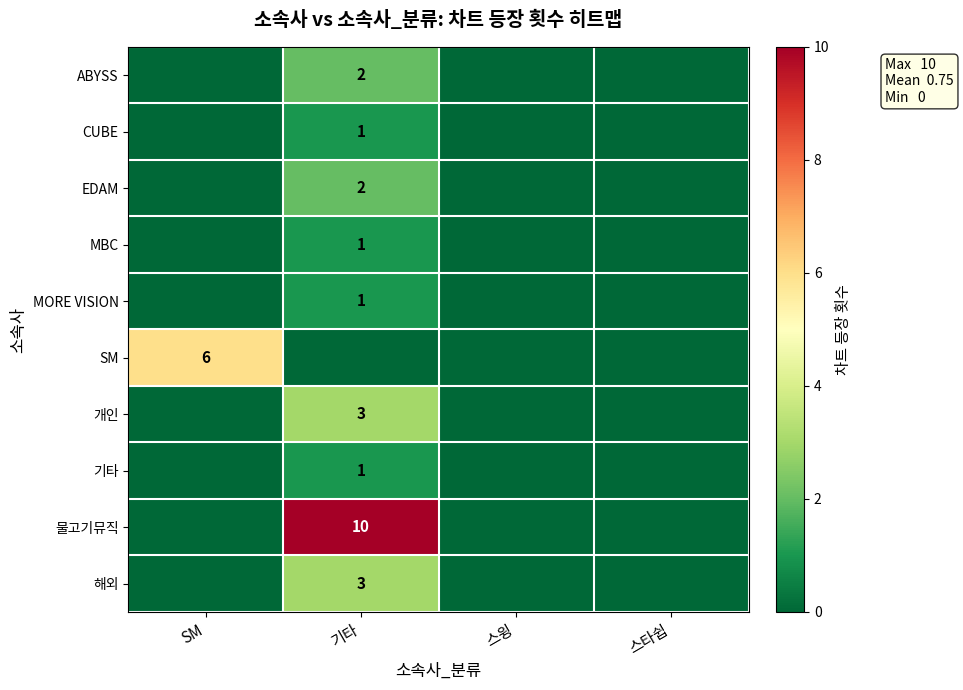

Which has a higher value, 기타 or 스타쉽?

기타